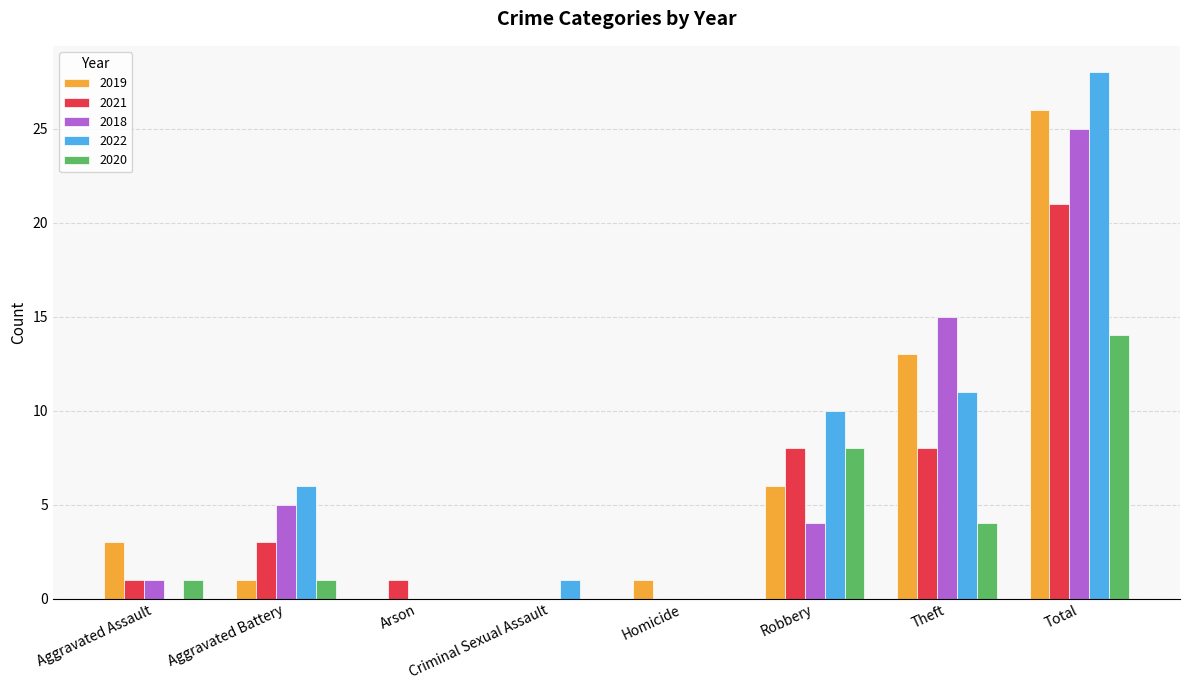

The value of 2019 at Aggravated Battery is 1. True or false?

True